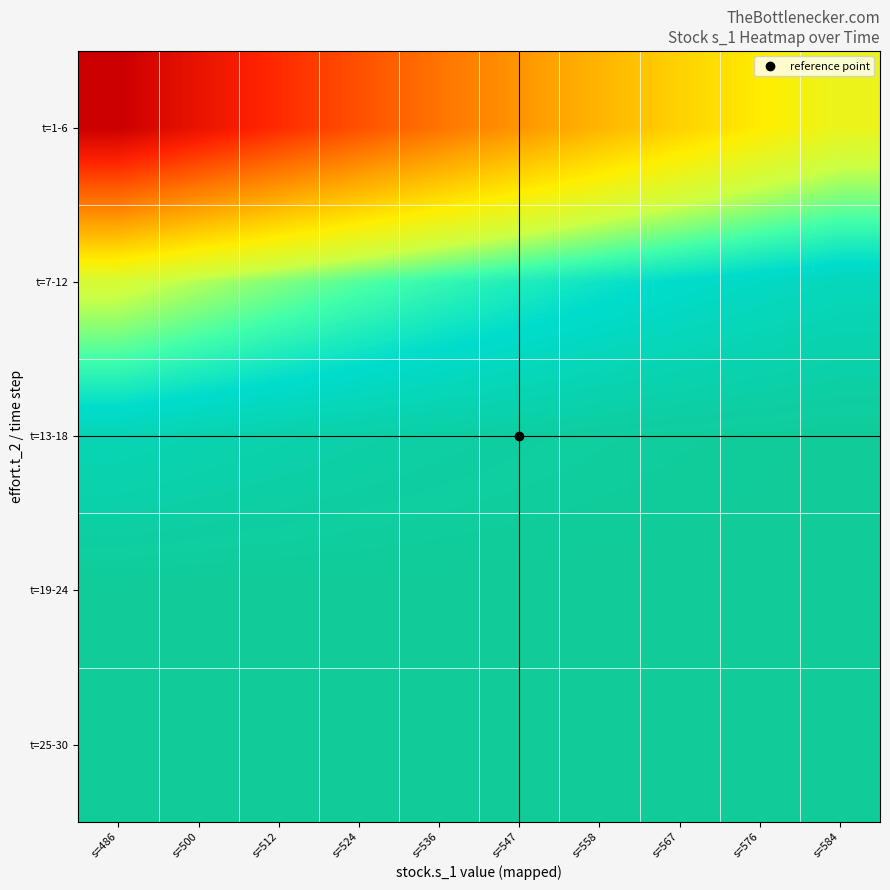

Rank the series at s=500 from lowest to highest value.

t=1-6, t=7-12, t=13-18, t=19-24, t=25-30